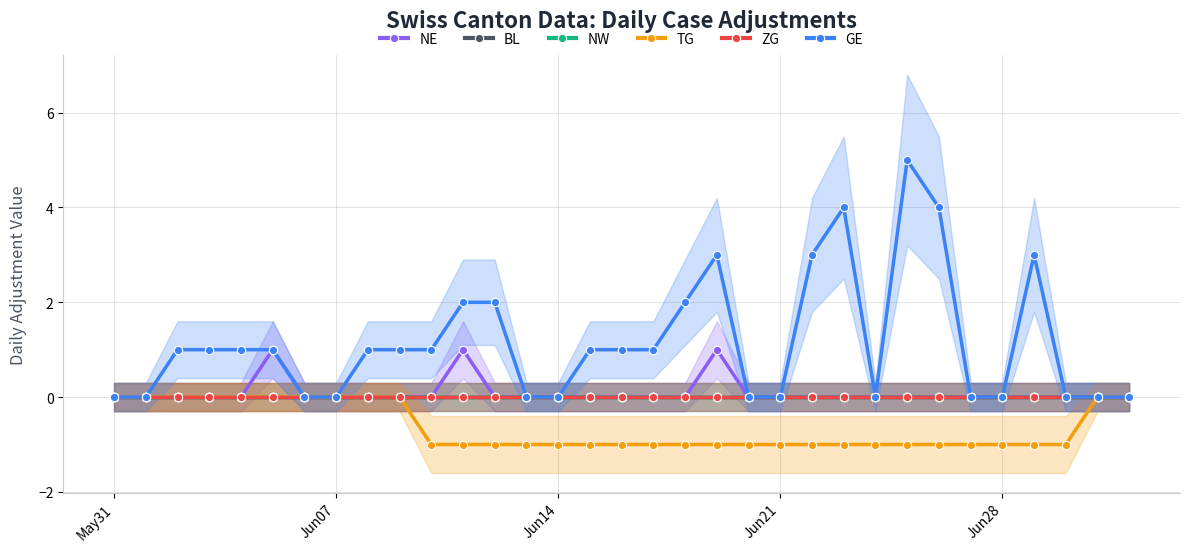

Does the chart have visible grid lines?

Yes